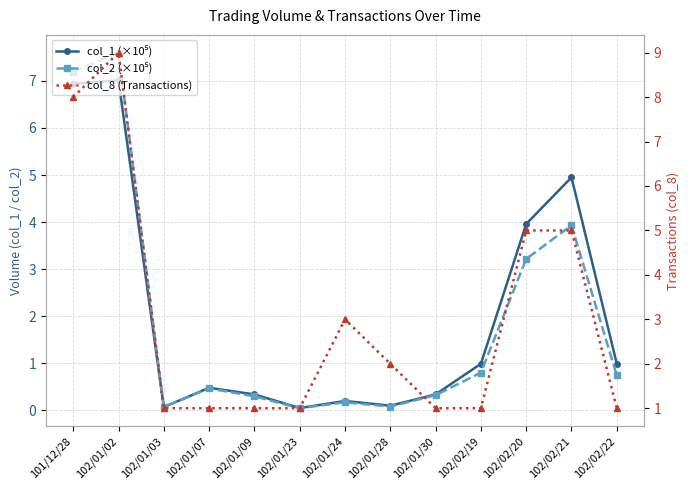

The col_2 (×10⁵) series shows 0.1 at 102/01/30. True or false?

False